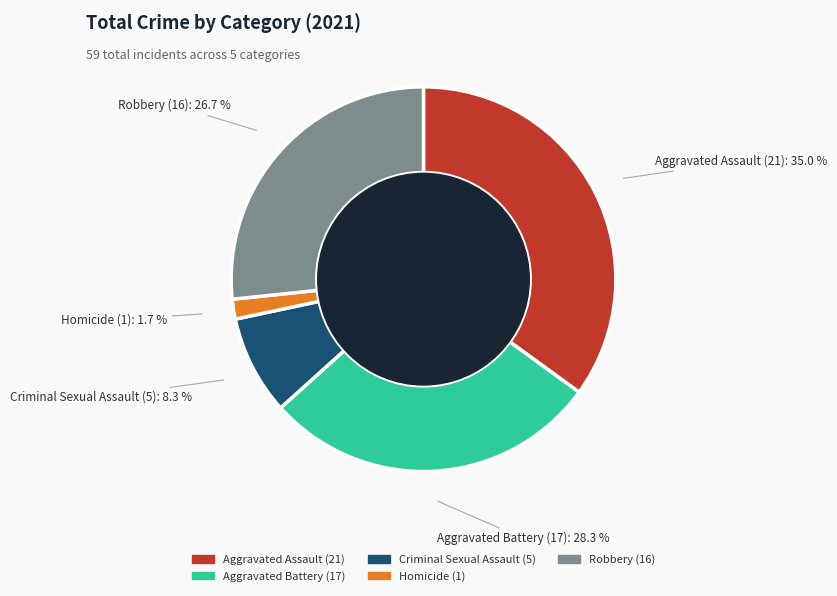

Between Robbery and Aggravated Assault, which is larger?

Aggravated Assault